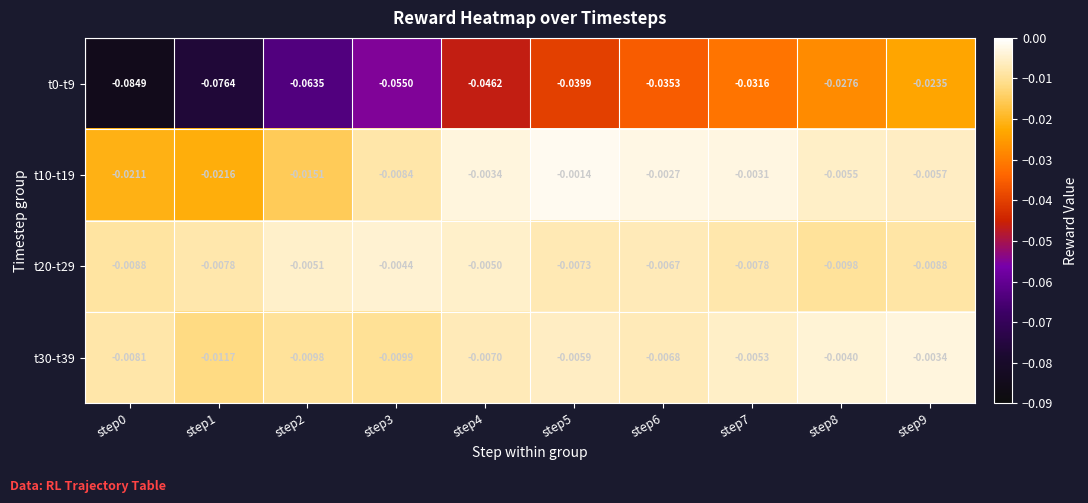

Is the value of t0-t9 at step3 greater than the value of t30-t39 at step7?

No